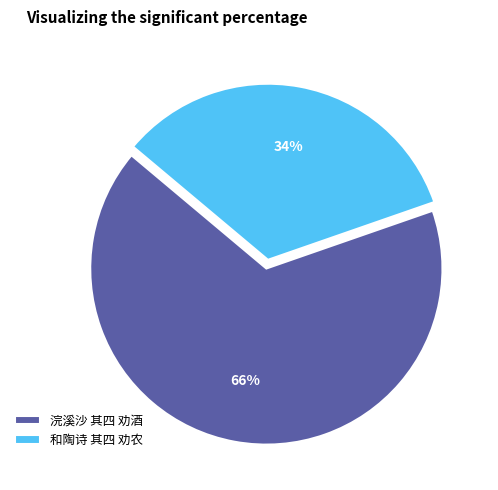

True or false: 和陶诗 其四 劝农 accounts for 34% of the total.

True